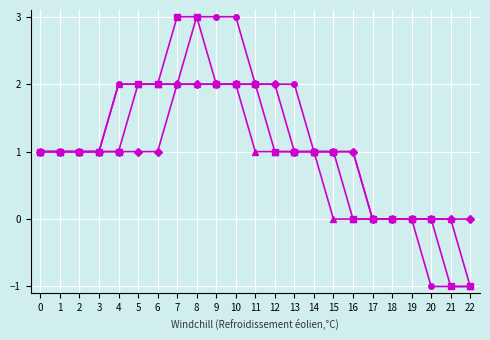

What is the greatest value displayed?

3